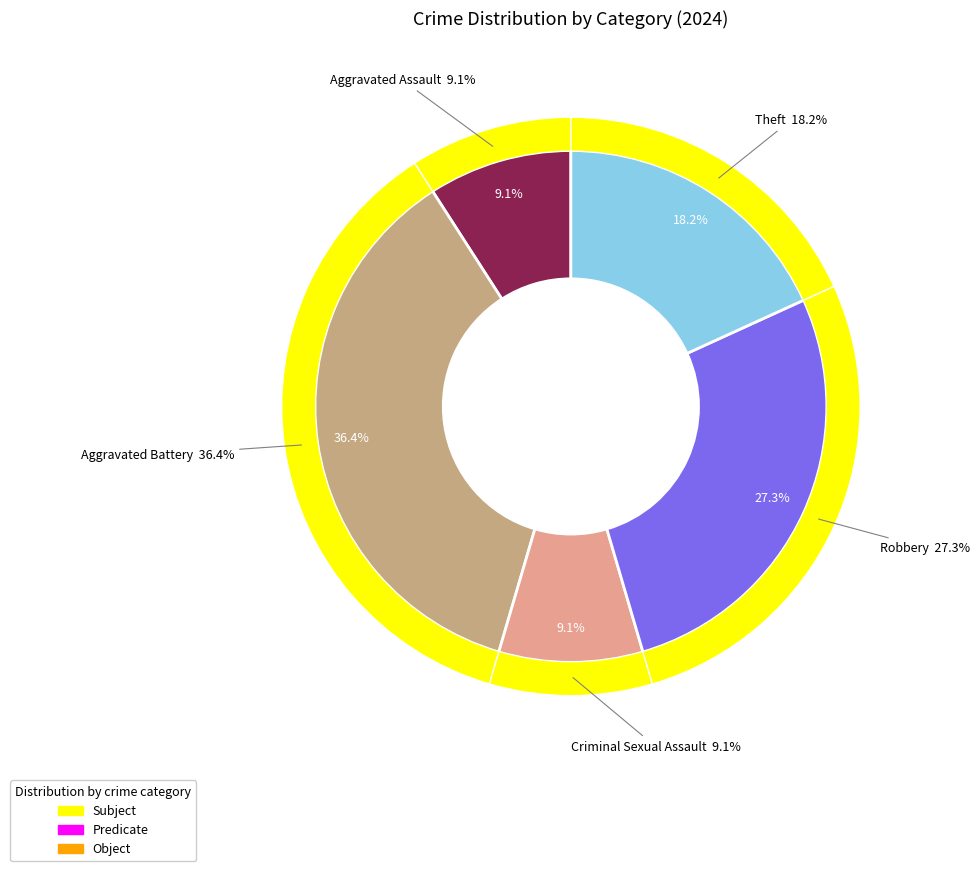

Is there a majority slice in this chart?

No